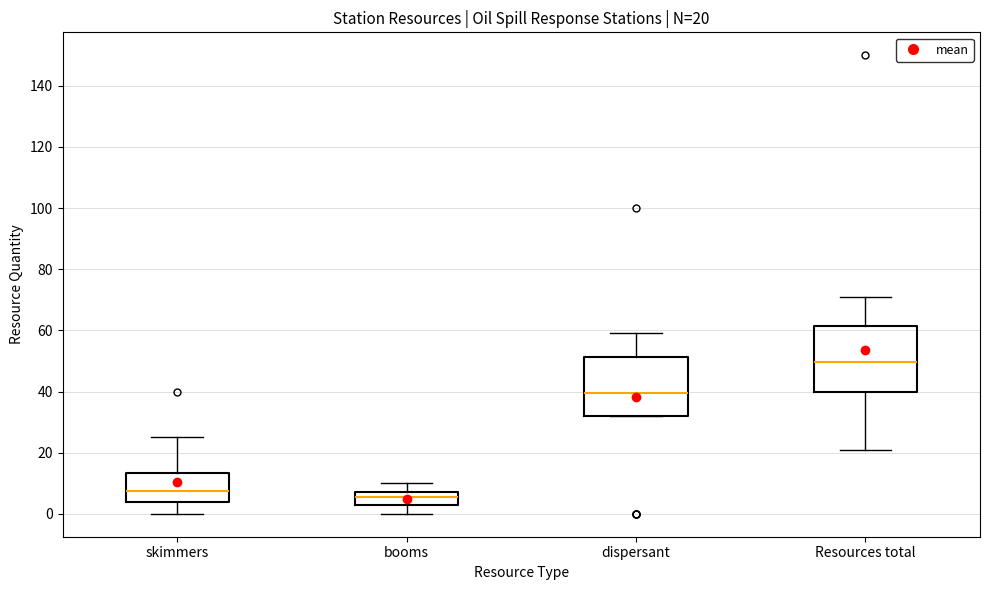

Which box is the tallest, from its lower edge to its upper edge?

Resources total